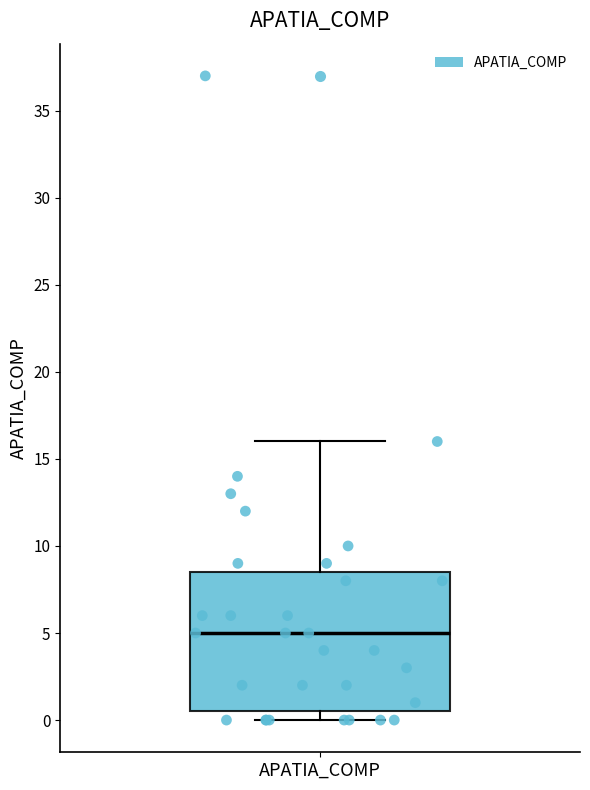

Where is the lower edge of the box for APATIA_COMP on the y-axis? The values are not printed on the chart, so give them approximately, as read against the axis.

0.5